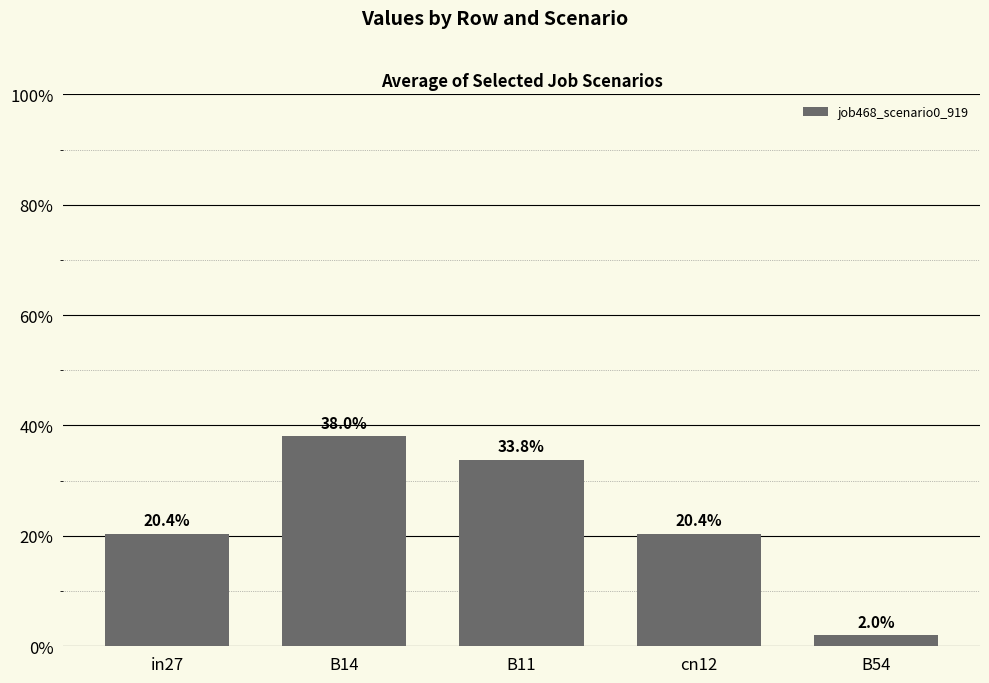

Does the chart contain any negative values?

No